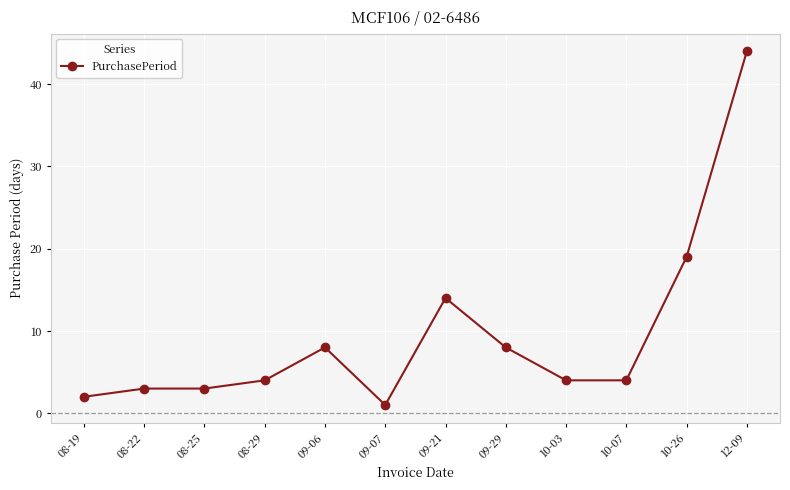

Between 08-29 and 10-26, which is larger?

10-26